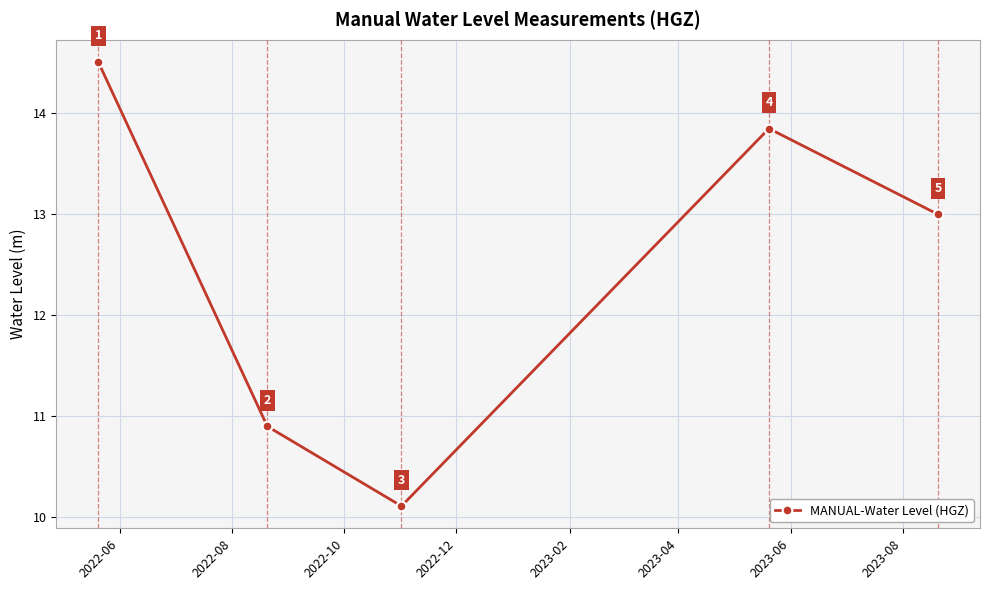

How many points are higher than both their immediate neighbors (excluding endpoints)?

1